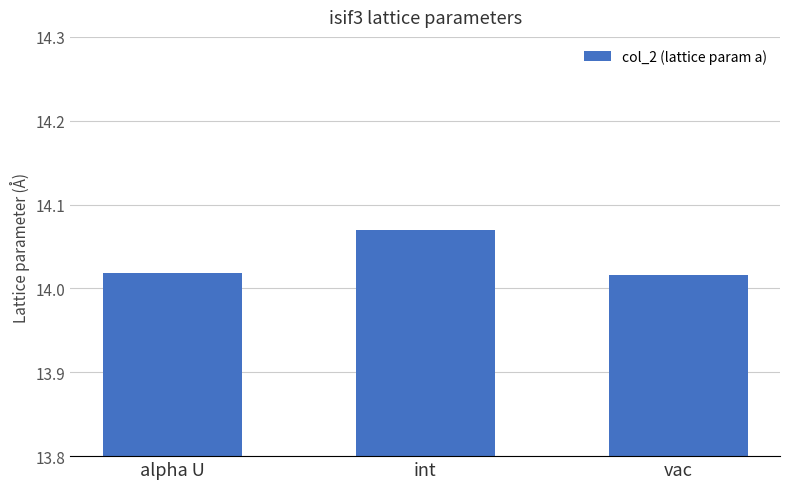

How many values are between 14 and 15?

3